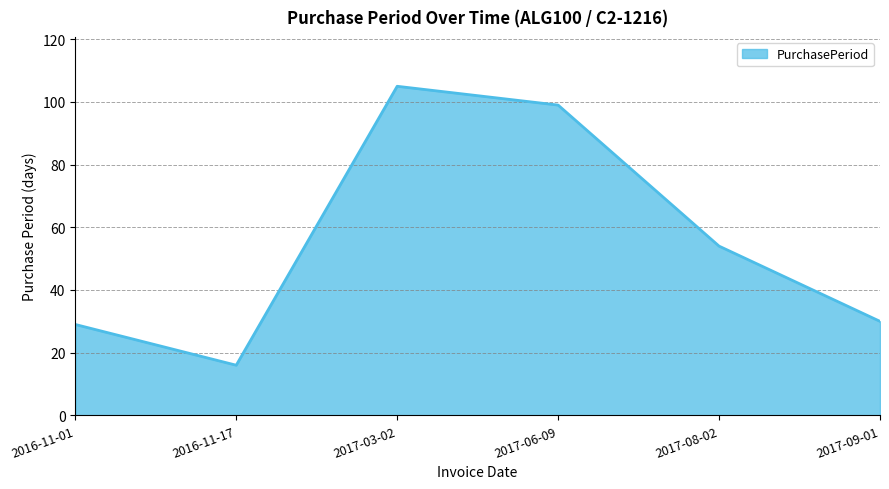

Reading right to left, transcribe all the data shown in this chart.

30	54	99	105	16	29